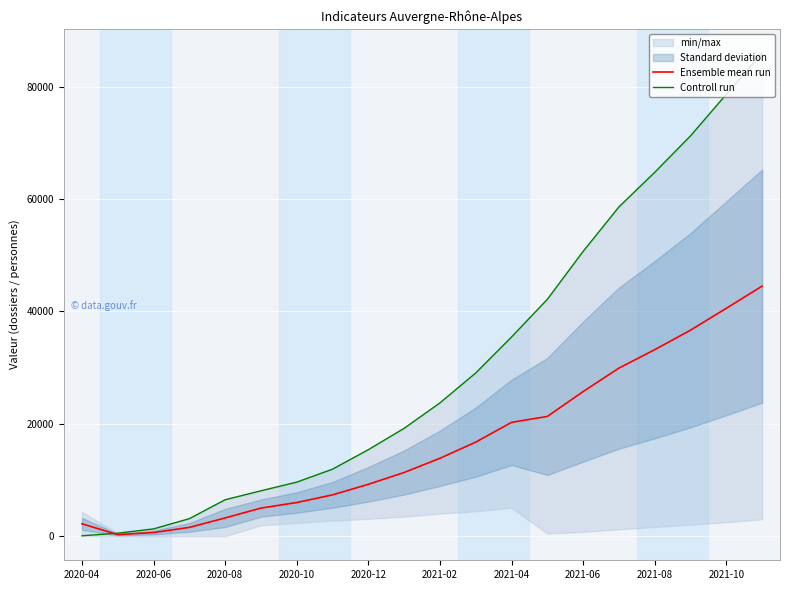

Which category has the lowest value in the Controll run series?

2020-04